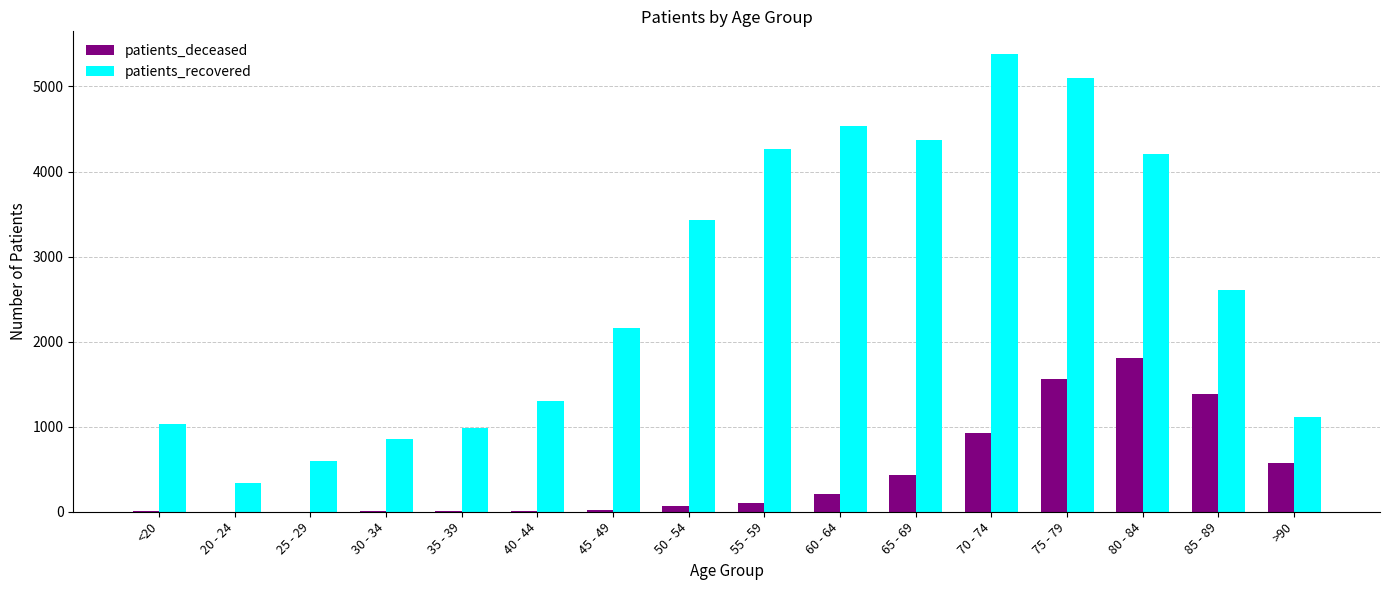

What is the sum of all patients_recovered values?

42289